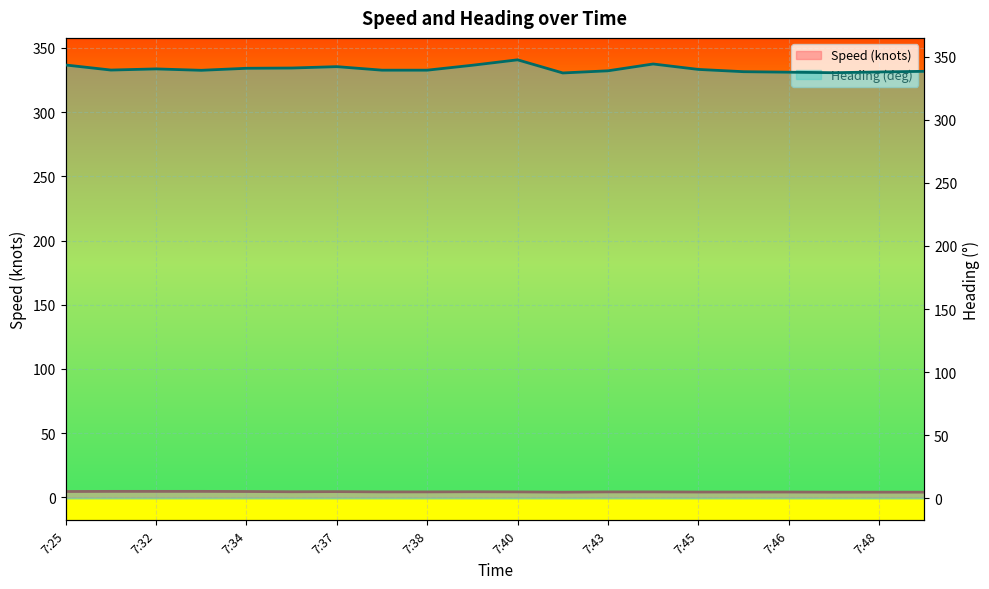

What is the smallest value displayed?

4.1